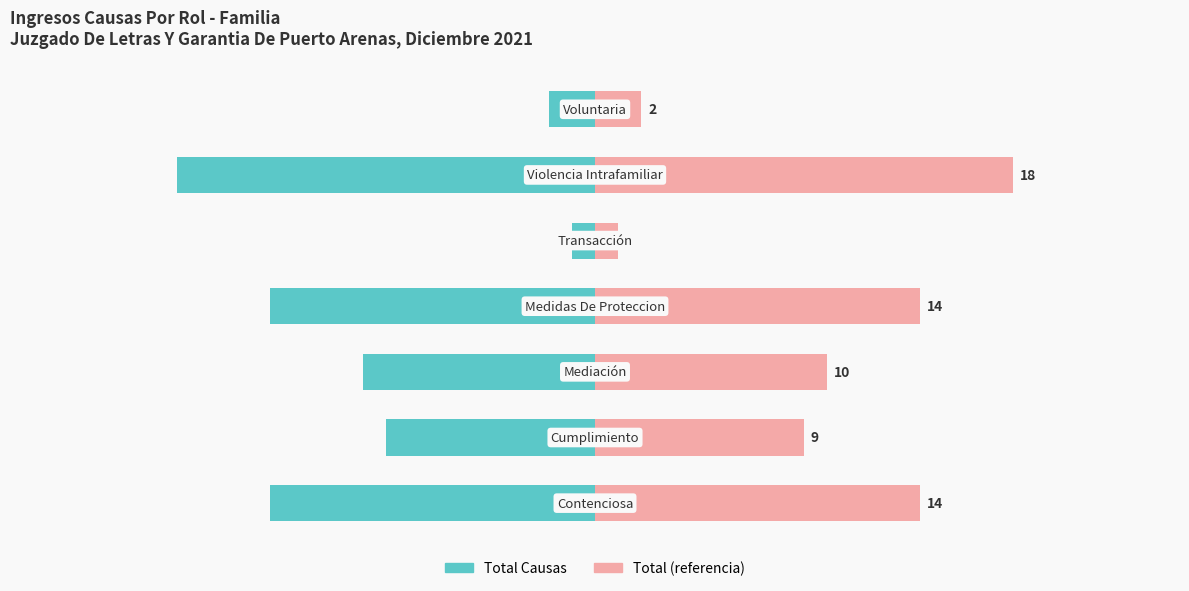

What is the highest value of the Total Causas series?

-1